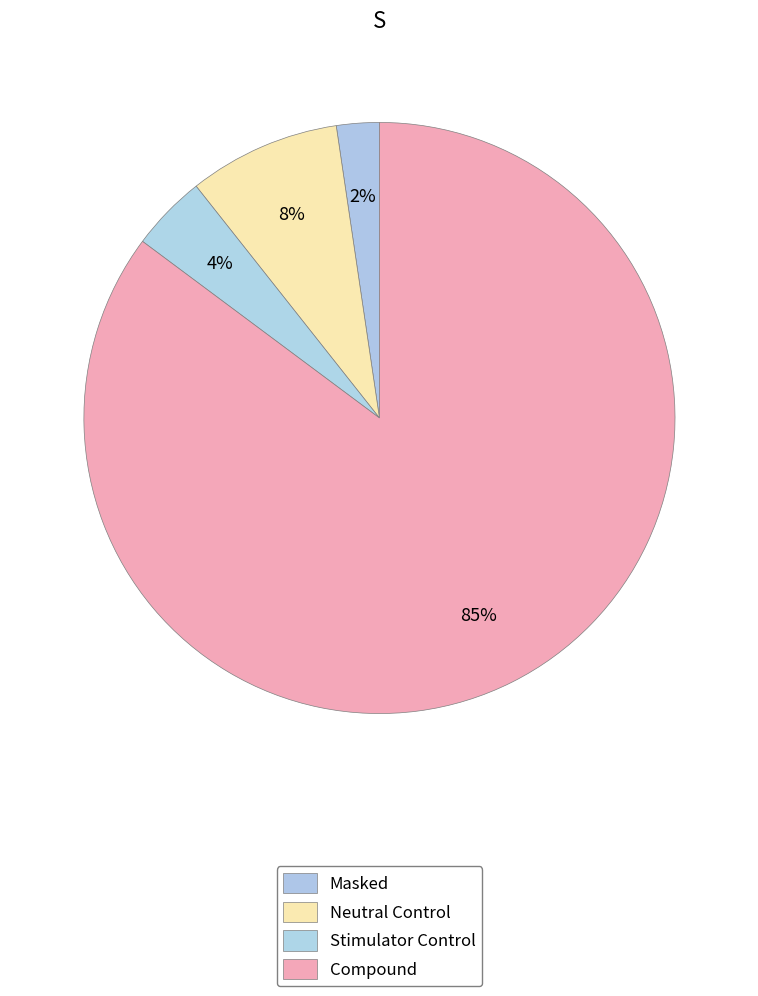

How many slices are in this pie chart?

4